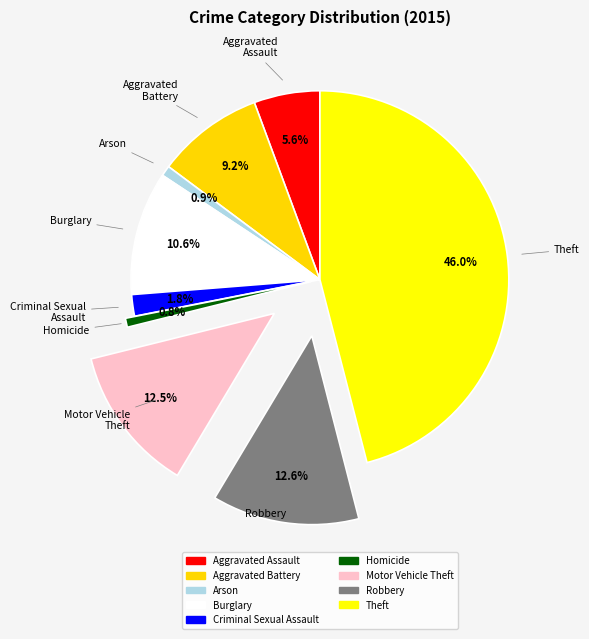

How many slices are in this pie chart?

9